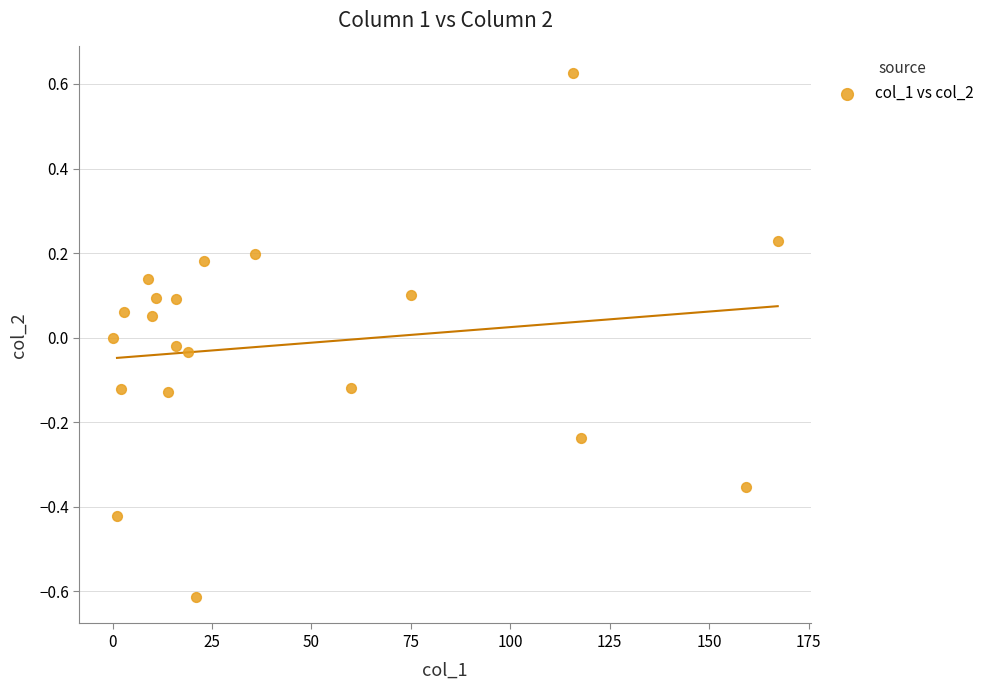

What is the range of Y values (max minus min)?

1.2